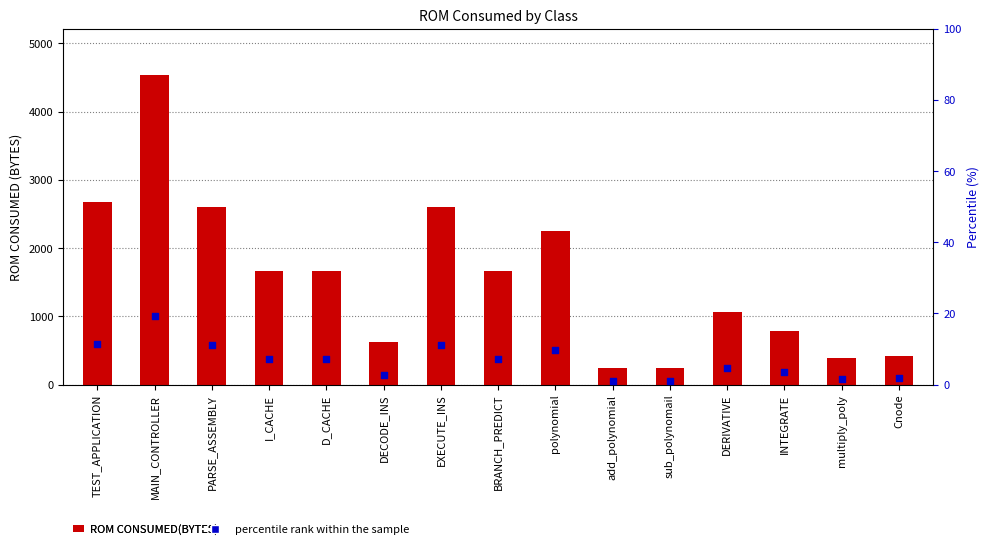

What is the total value across all series at MAIN_CONTROLLER?

4551.4